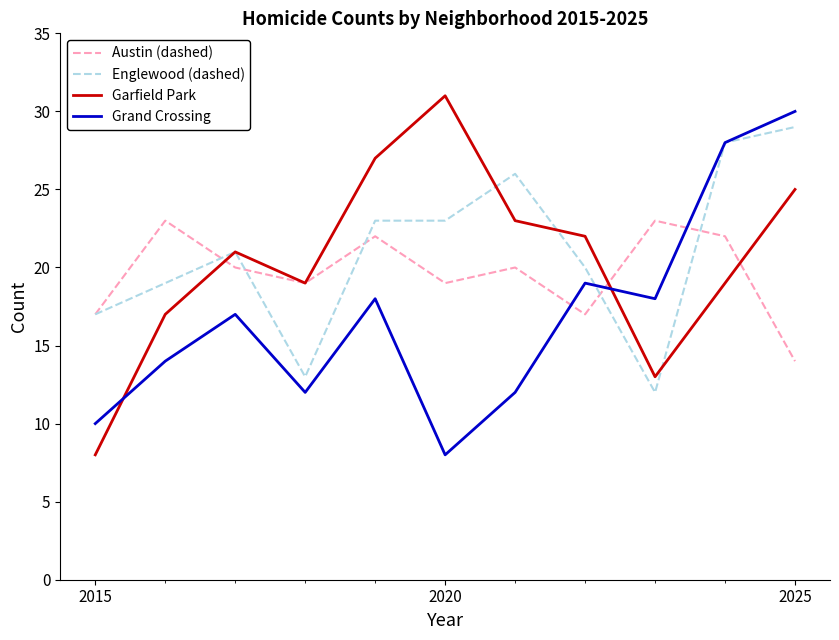

What is the minimum value for Grand Crossing?

8